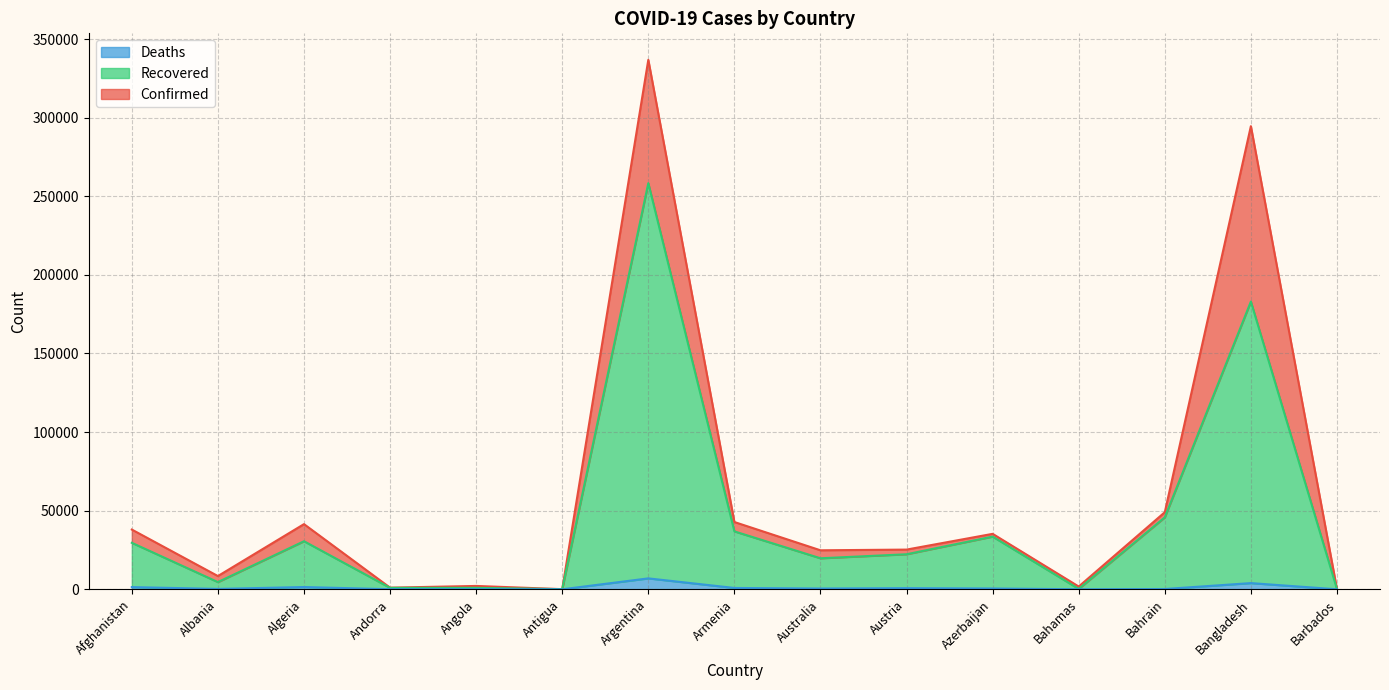

What is the label of the 1st point from the left?

Afghanistan